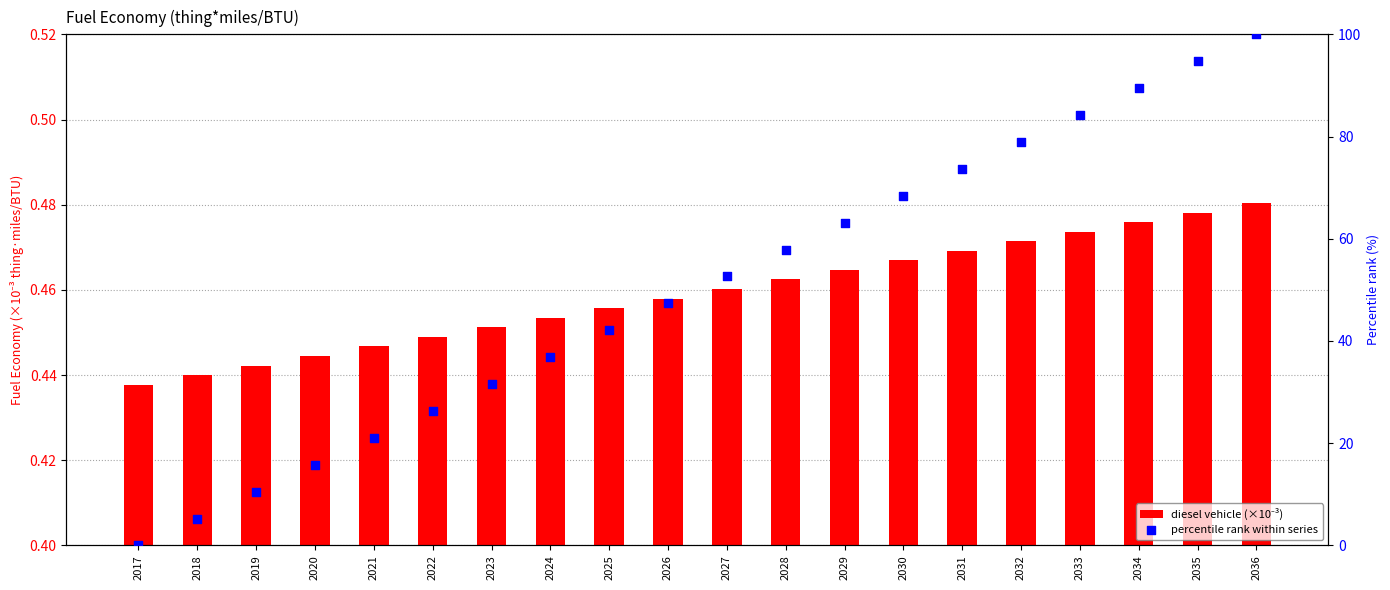

What are all the series names shown in the legend?

diesel vehicle (×10⁻³), percentile rank within series